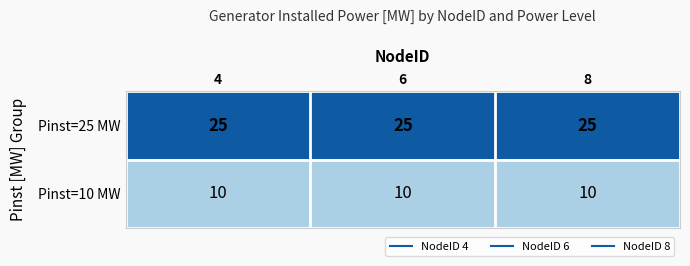

What is the total value across all series at 8?

35